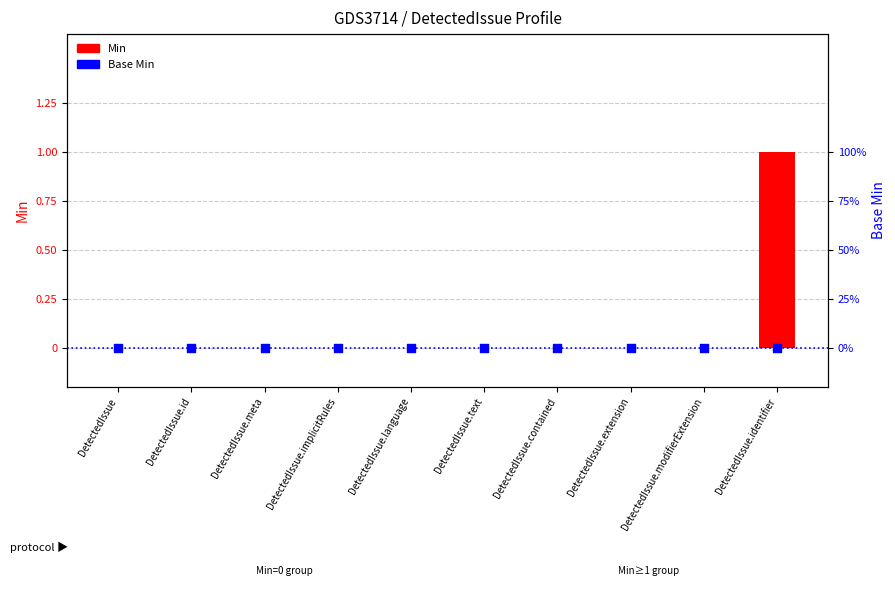

Which series reaches the minimum Y coordinate?

Min